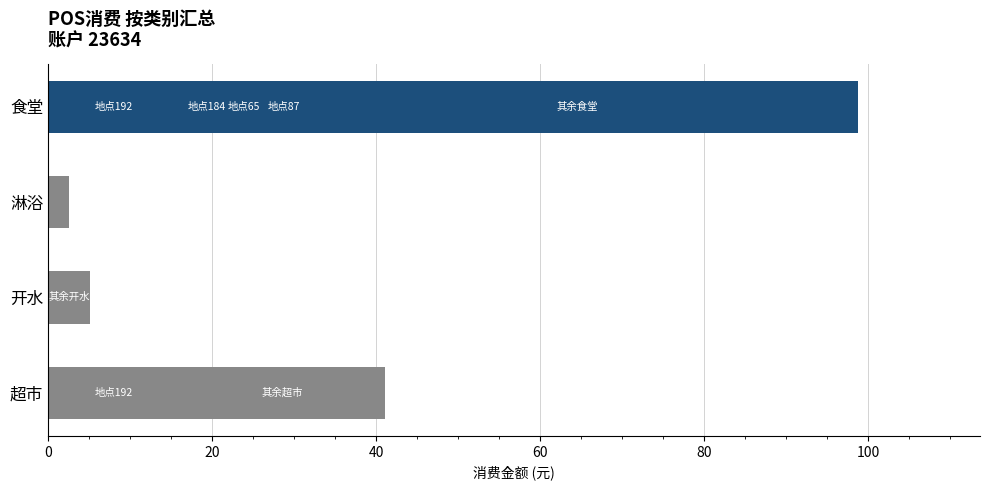

The chart shows a value of 2.6 at 淋浴. True or false?

True